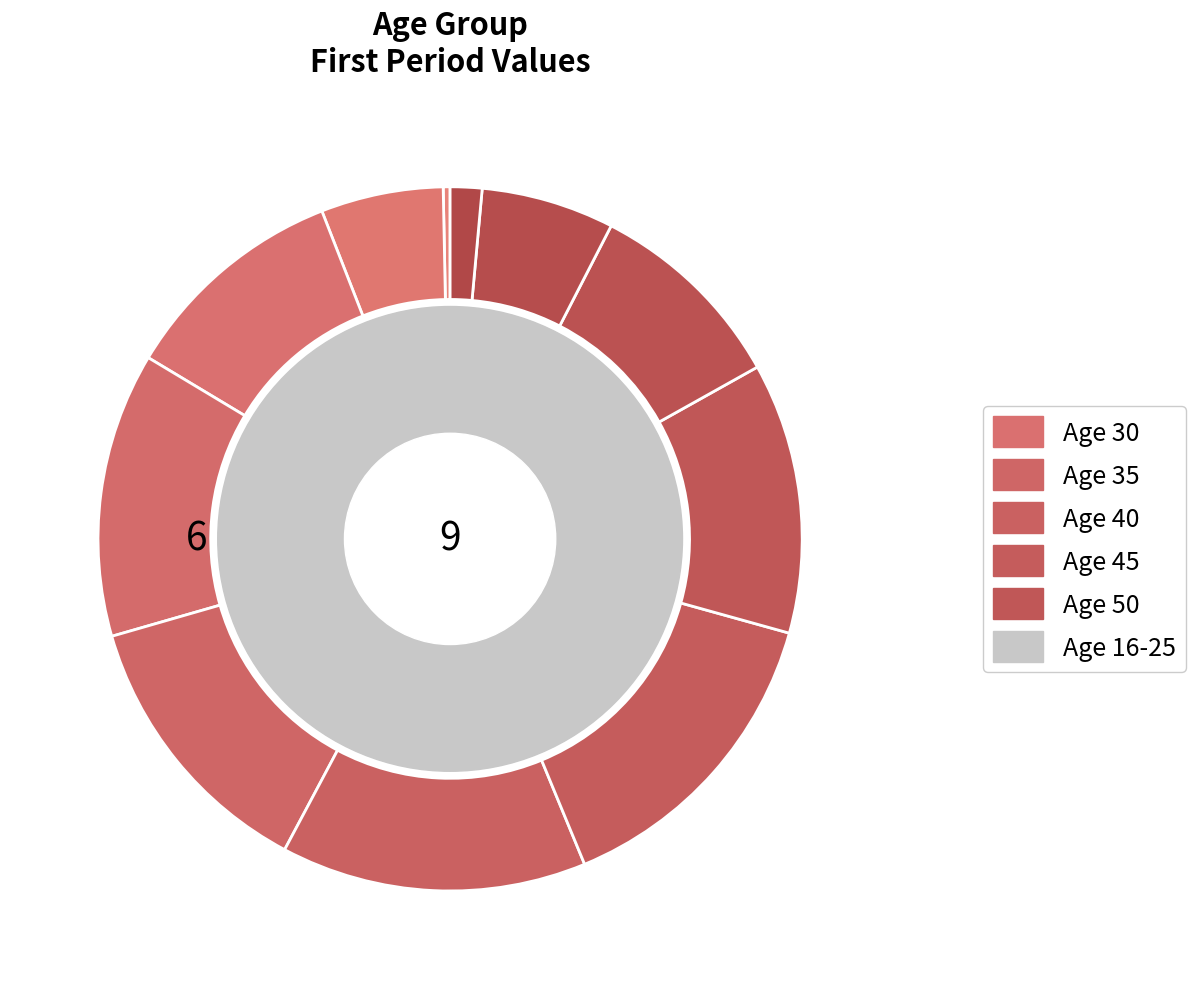

How many slices are in this pie chart?

11